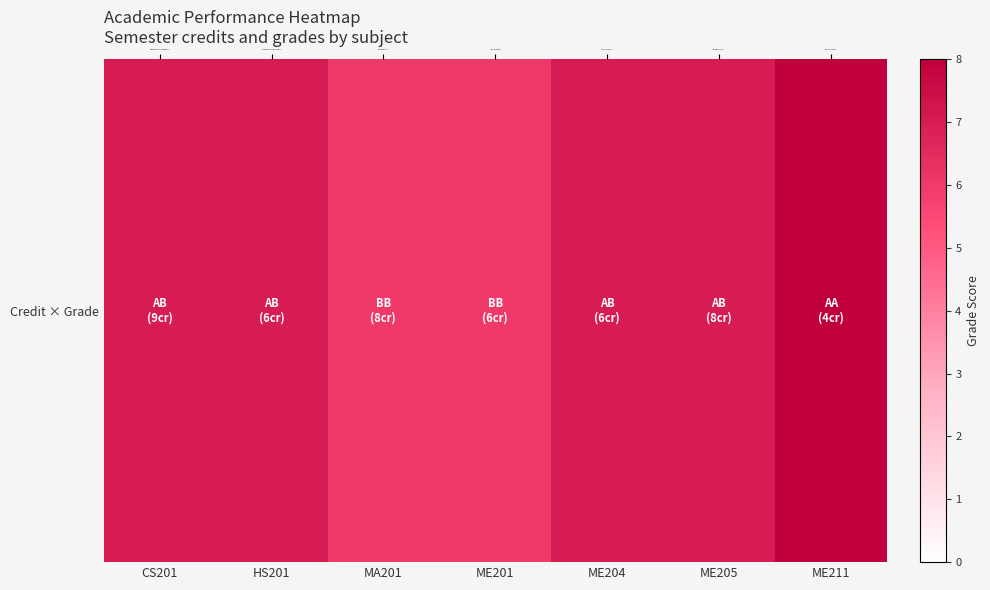

Reading left to right, transcribe all the data shown in this chart.

CS201=7	HS201=7	MA201=6	ME201=6	ME204=7	ME205=7	ME211=8